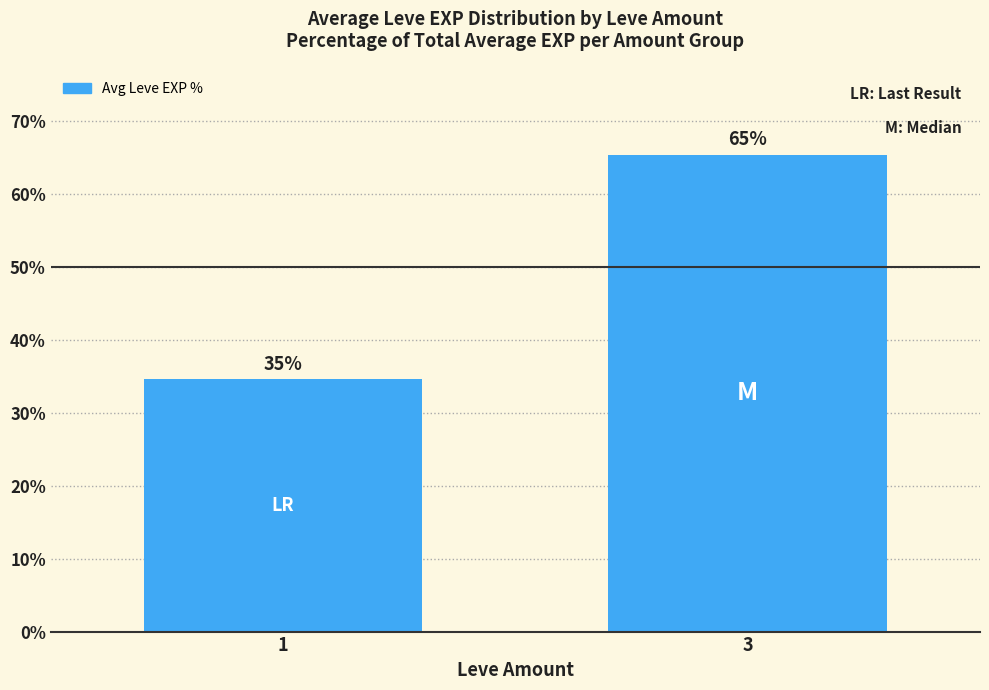

At which category does the chart reach its minimum across all series?

1